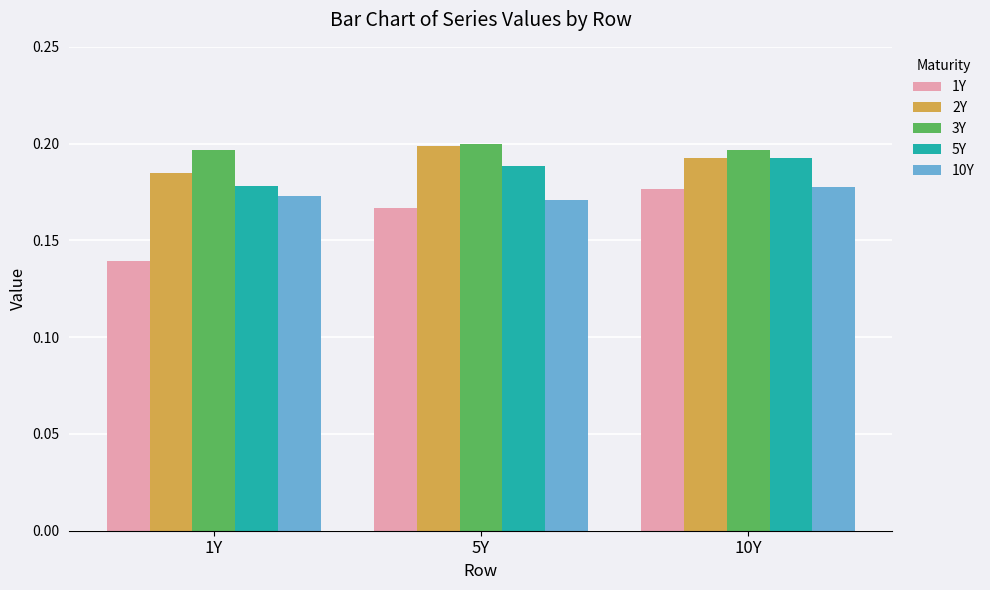

Rank the series by their average value, from highest to lowest.

3Y, 2Y, 5Y, 10Y, 1Y